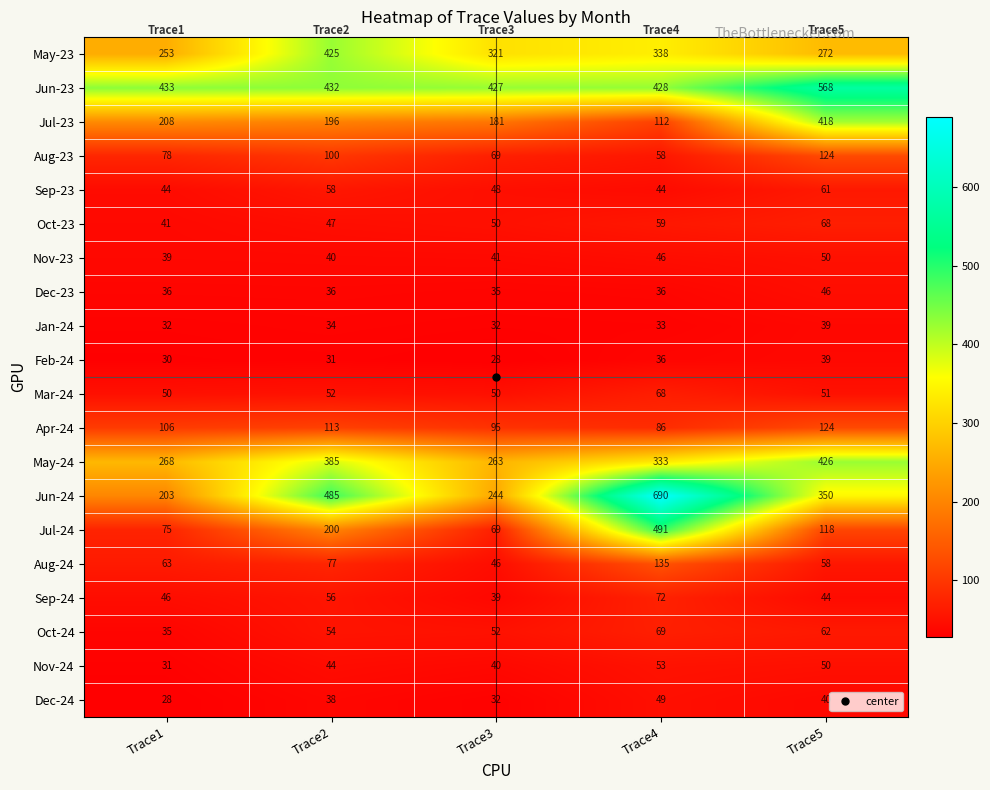

At which category is the sum across all series the highest?

Trace4